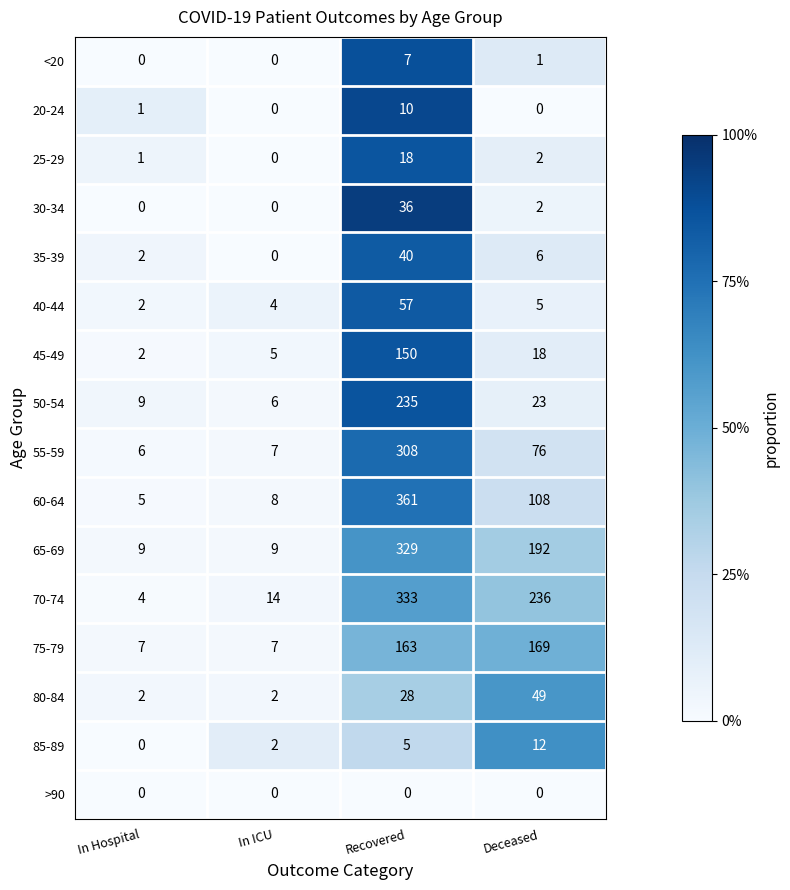

Which series changed the most between In Hospital and In ICU?

70-74